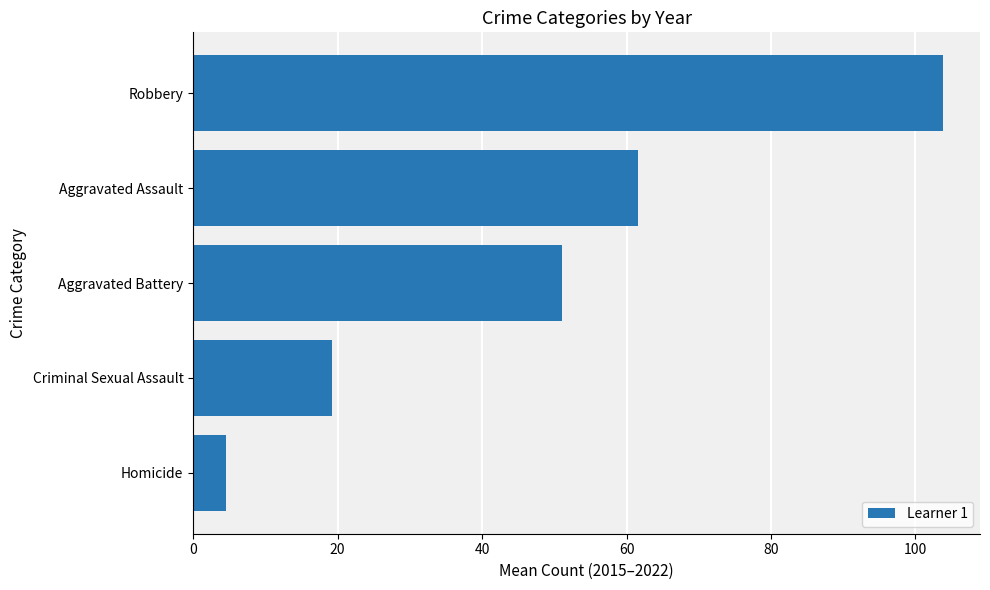

List the labels in order of value, largest first.

Robbery, Aggravated Assault, Aggravated Battery, Criminal Sexual Assault, Homicide